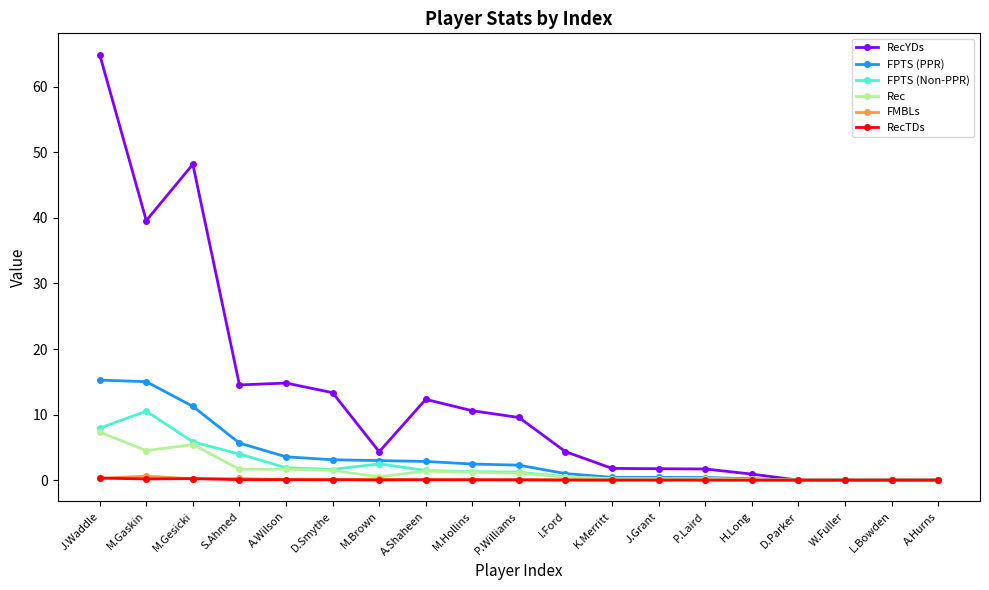

Where is the first local maximum for RecYDs?

M.Gesicki